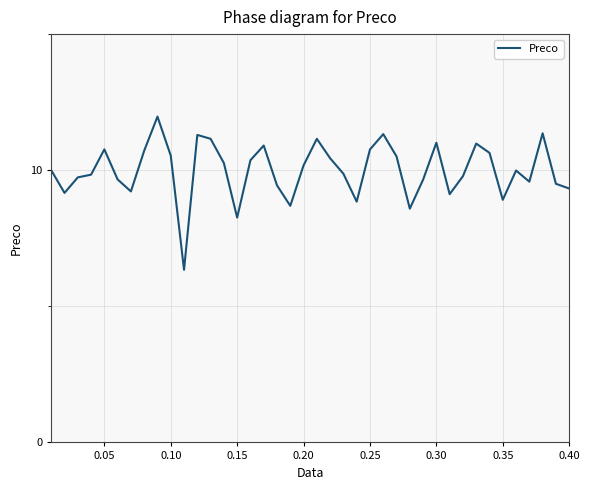

What is the greatest value displayed?

12.0